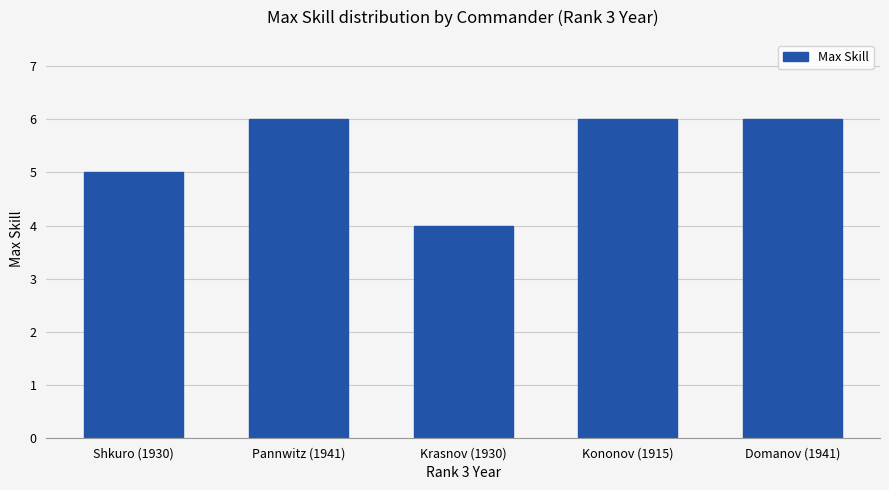

How many values are between 5 and 6?

4